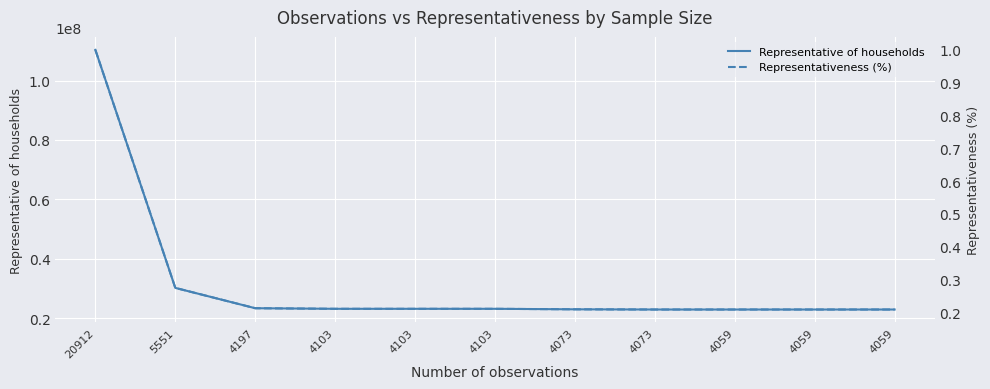

True or false: Representative of households has a value of 12616985.3 at 4059.

False